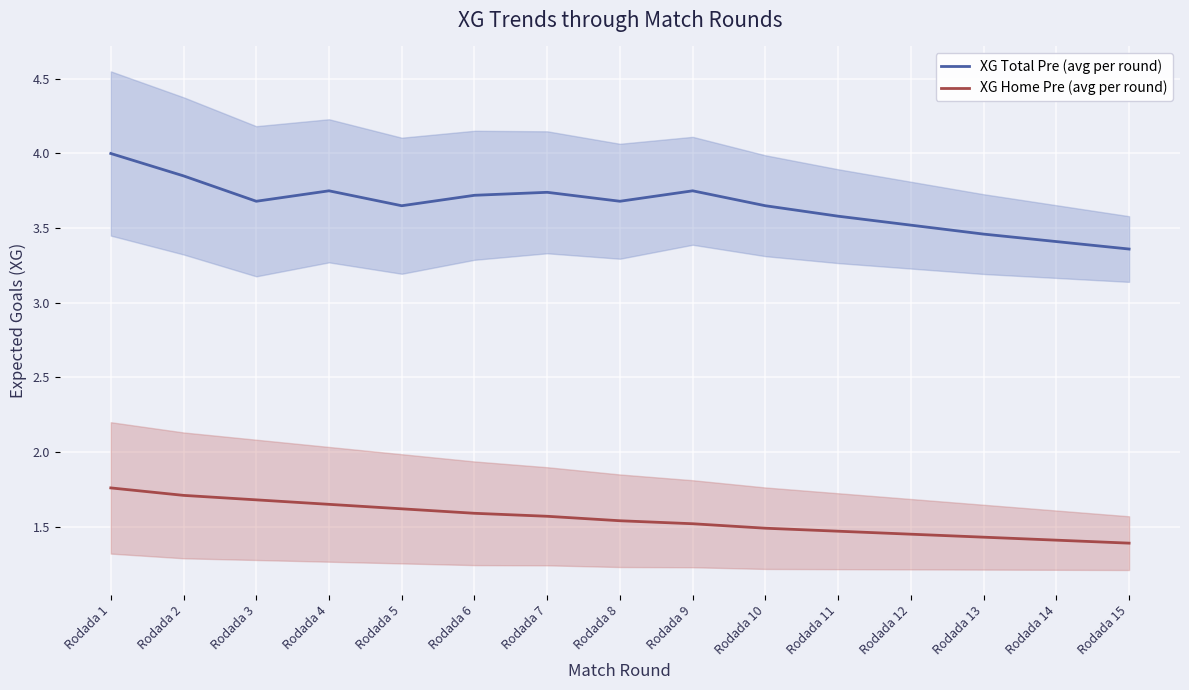

Which category has the lowest value in the XG Home Pre (avg per round) series?

Rodada 15